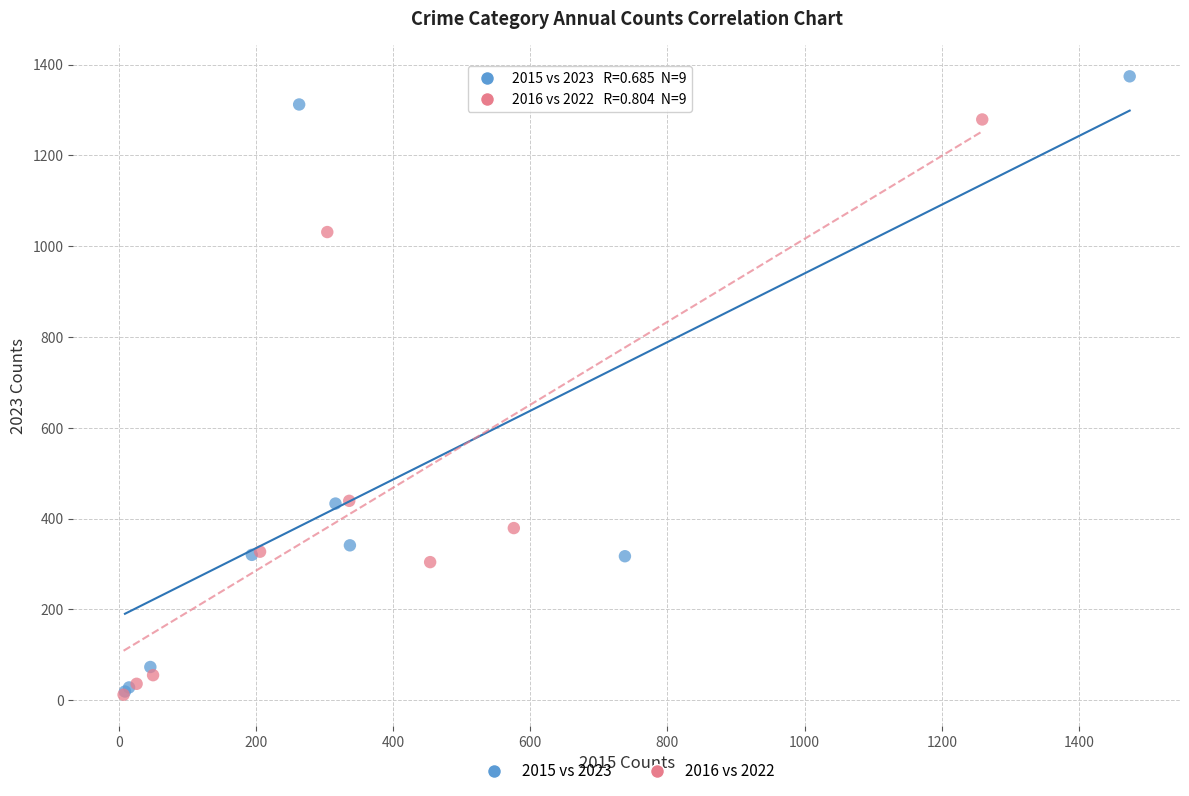

Which series has the widest spread of Y values?

2015 vs 2023